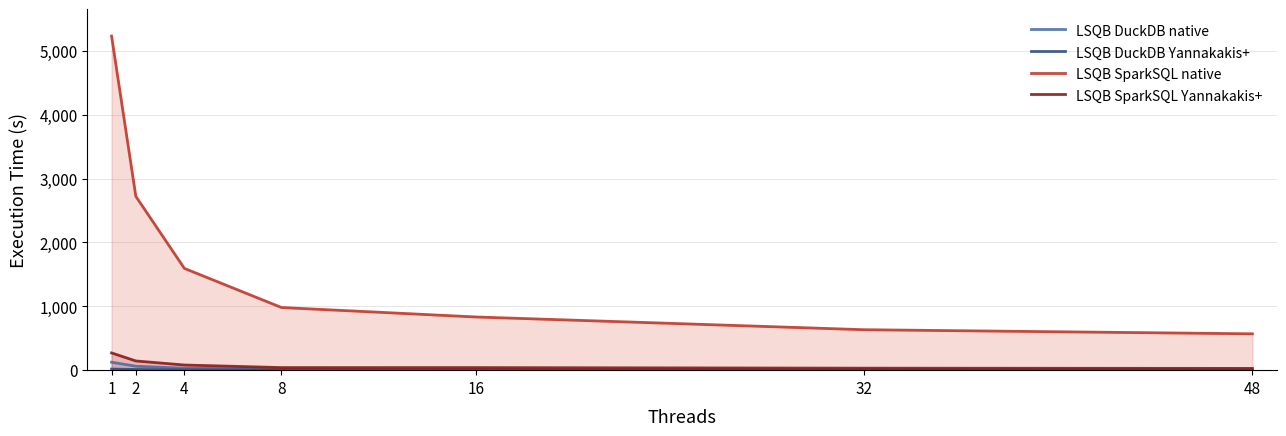

What is the value of the LSQB SparkSQL Yannakakis+ point at the 5th from the left?

40.3